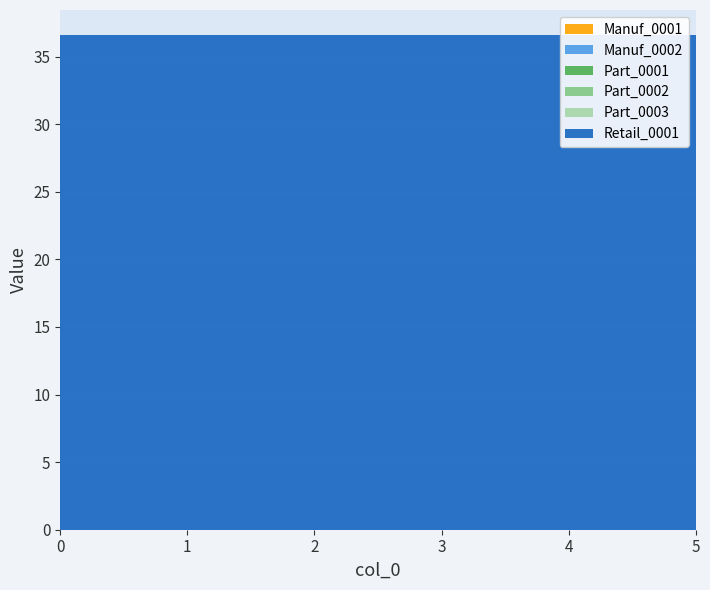

Reading left to right, transcribe all the data shown in this chart.

Manuf_0001: 0=0.0	1=0.0	2=0.0	3=0.0	4=0.0	5=0.0
Manuf_0002: 0=0.0	1=0.0	2=0.0	3=0.0	4=0.0	5=0.0
Part_0001: 0=0.0	1=0.0	2=0.0	3=0.0	4=0.0	5=0.0
Part_0002: 0=0.0	1=0.0	2=0.0	3=0.0	4=0.0	5=0.0
Part_0003: 0=0.0	1=0.0	2=0.0	3=0.0	4=0.0	5=0.0
Retail_0001: 0=36.6	1=36.6	2=36.6	3=36.6	4=36.6	5=36.6